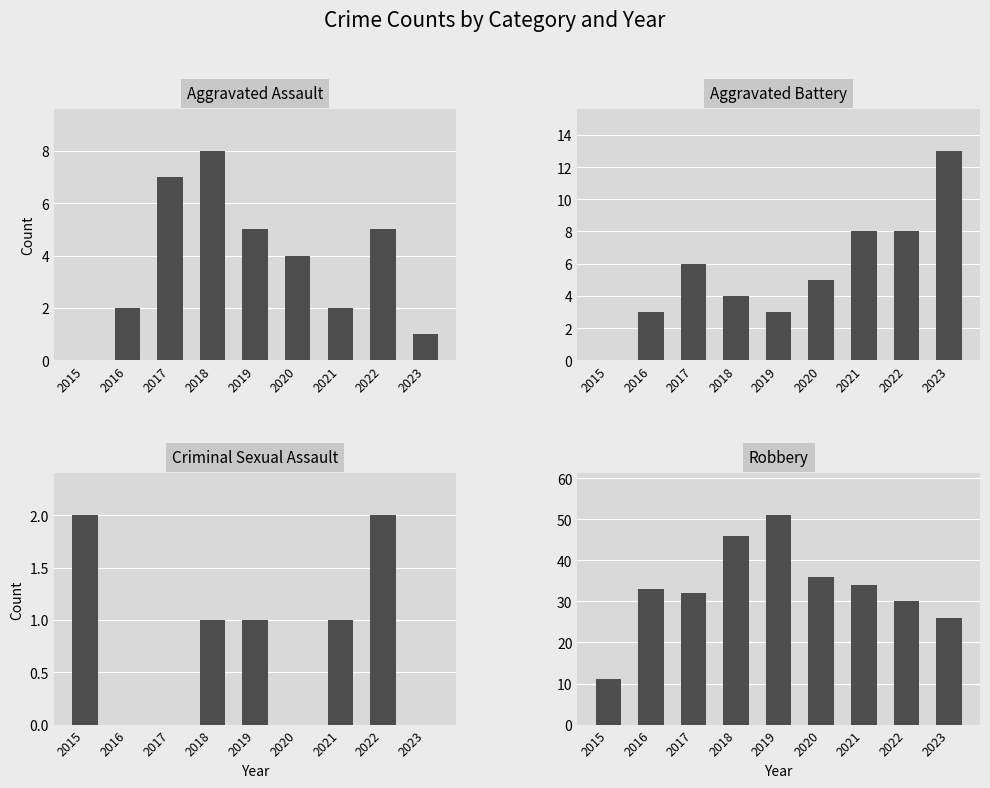

Rank the series by their maximum value, from lowest to highest.

Criminal Sexual Assault, Aggravated Assault, Aggravated Battery, Robbery